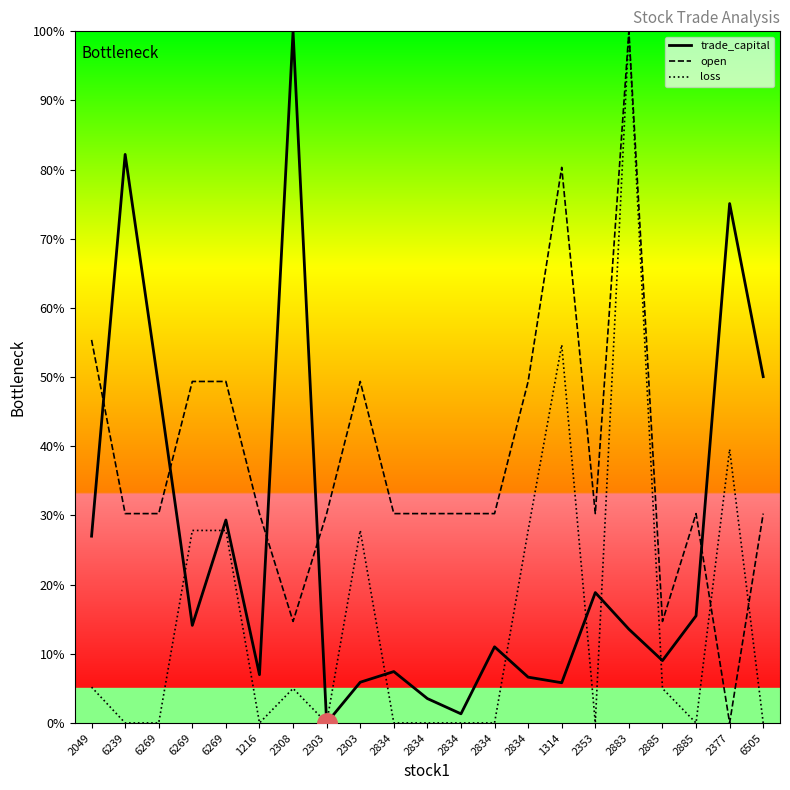

What are all the series names shown in the legend?

trade_capital, open, loss